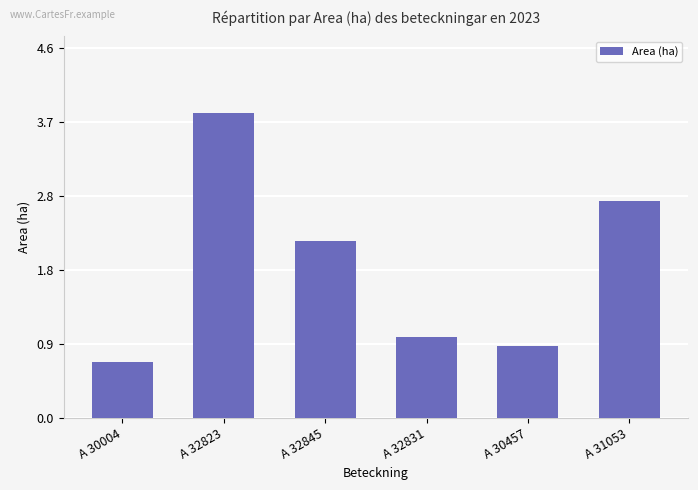

Reading right to left, extract all data points from this chart.

2.7	0.9	1.0	2.2	3.8	0.7